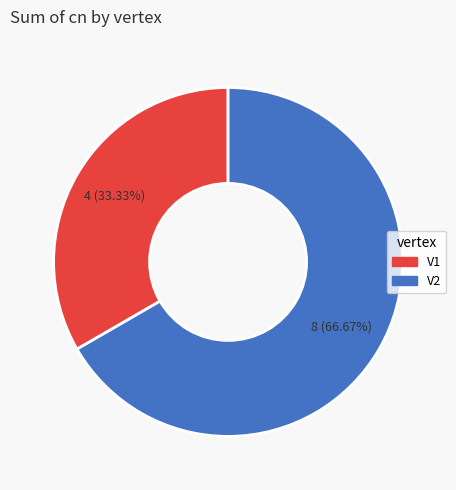

To the nearest percent, what portion does V2 represent?

67%